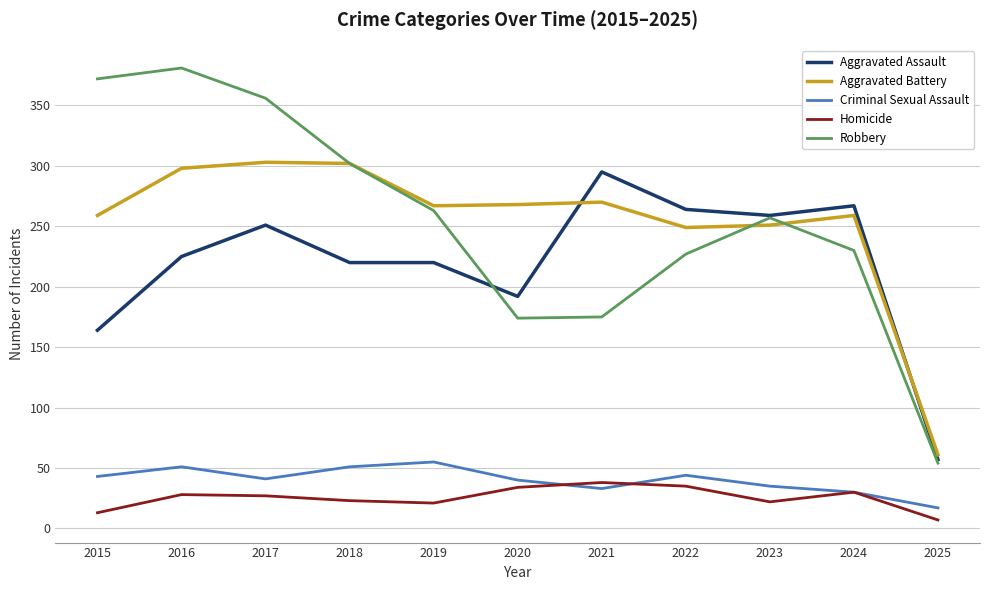

True or false: Homicide and Aggravated Assault intersect in this chart.

False